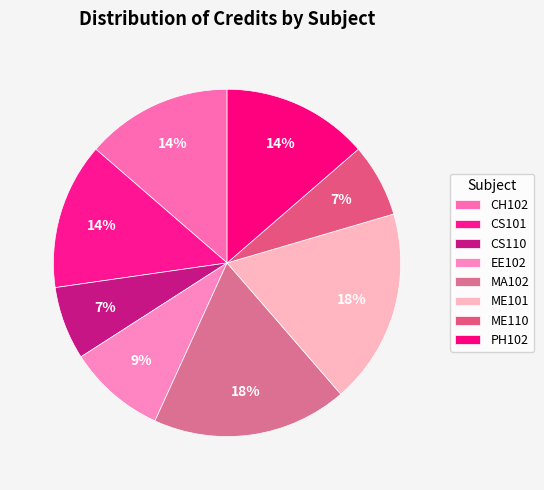

How many slices are in this pie chart?

8